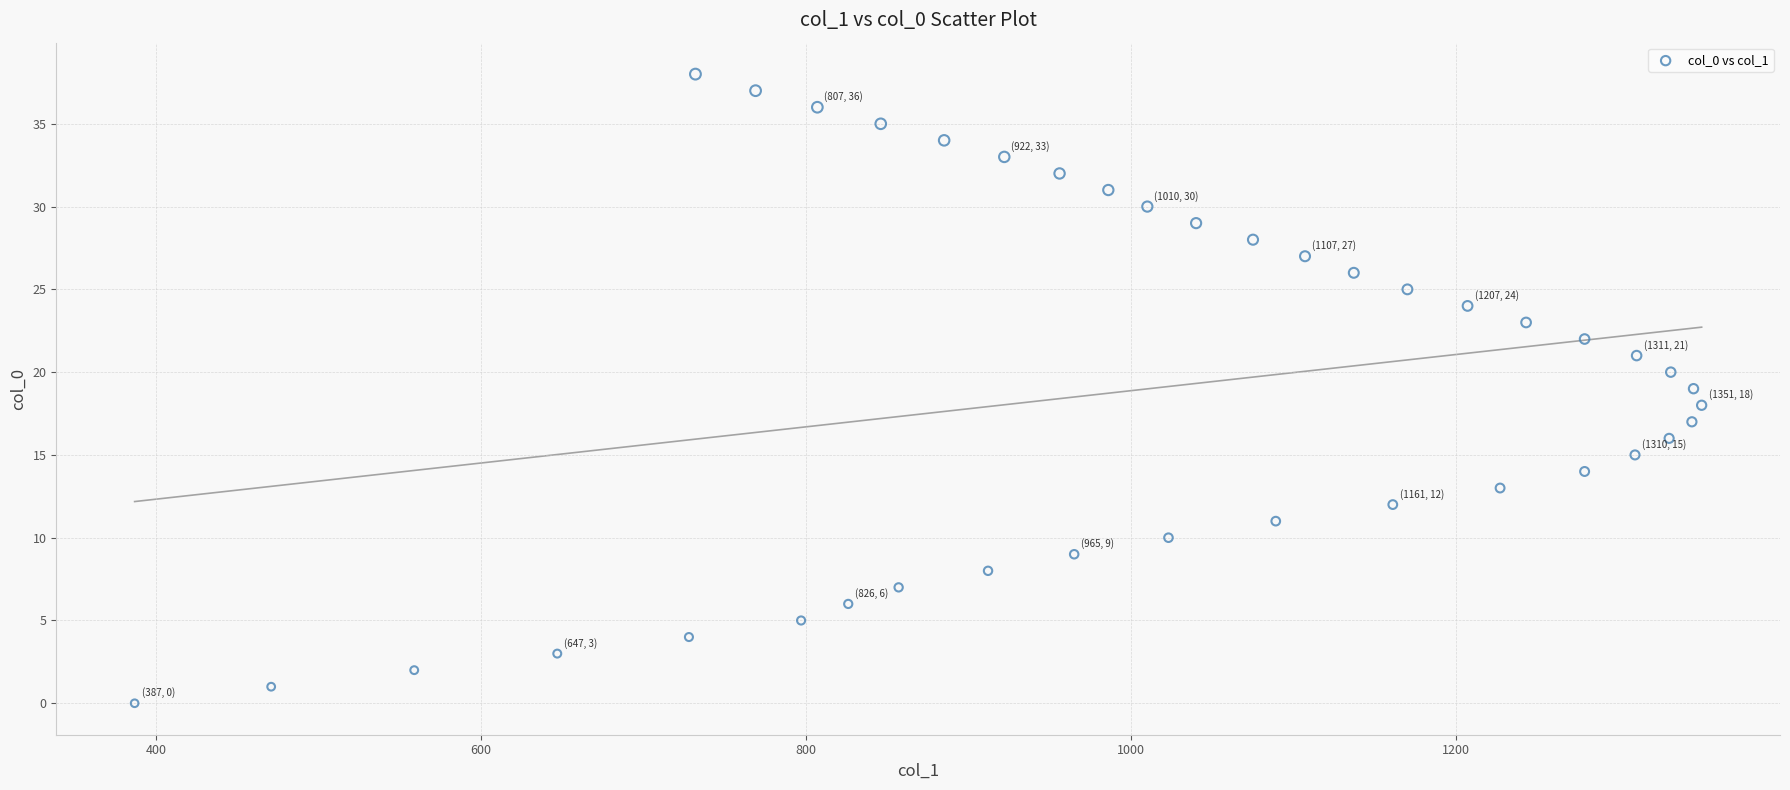

What is the range of X values (max minus min)?

964